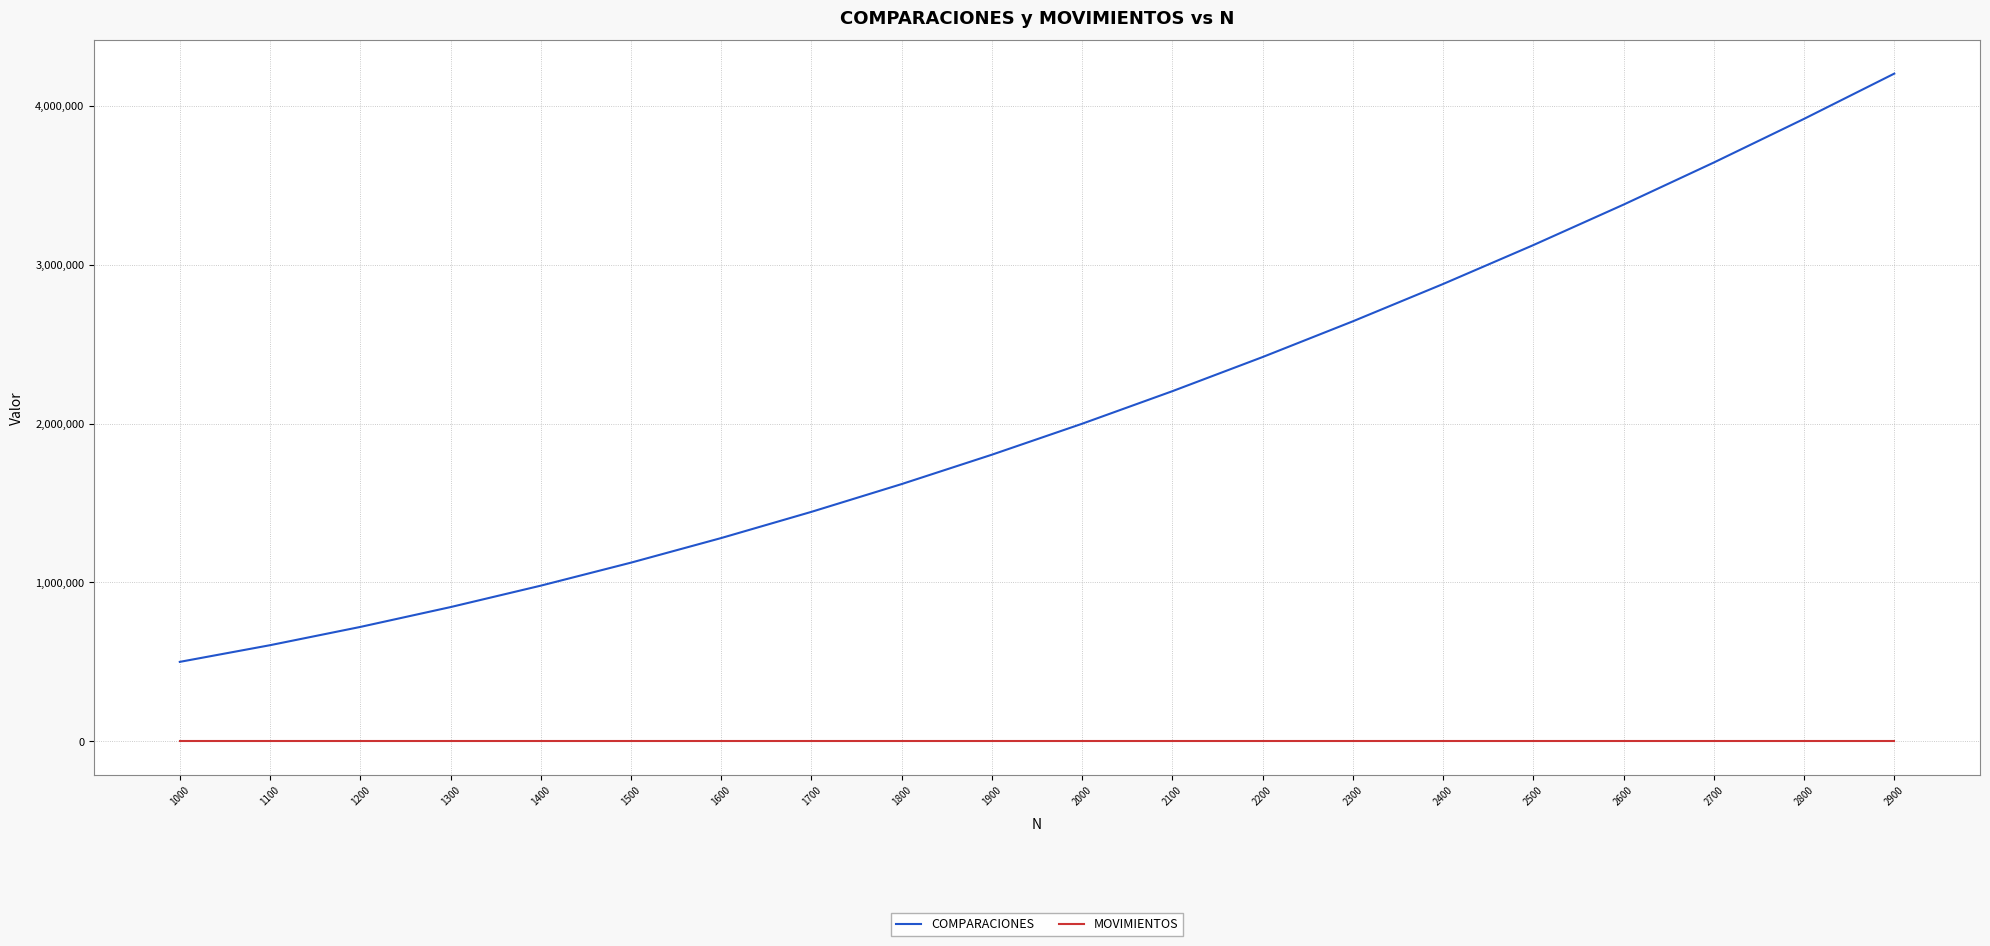

Which series has the widest spread of values?

COMPARACIONES